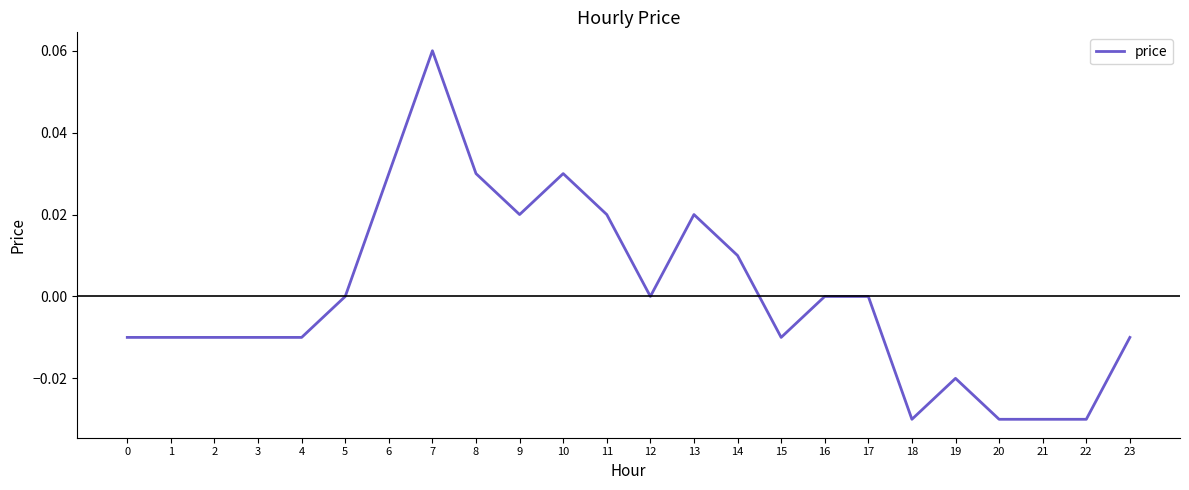

At which category does the chart reach its peak across all series?

7